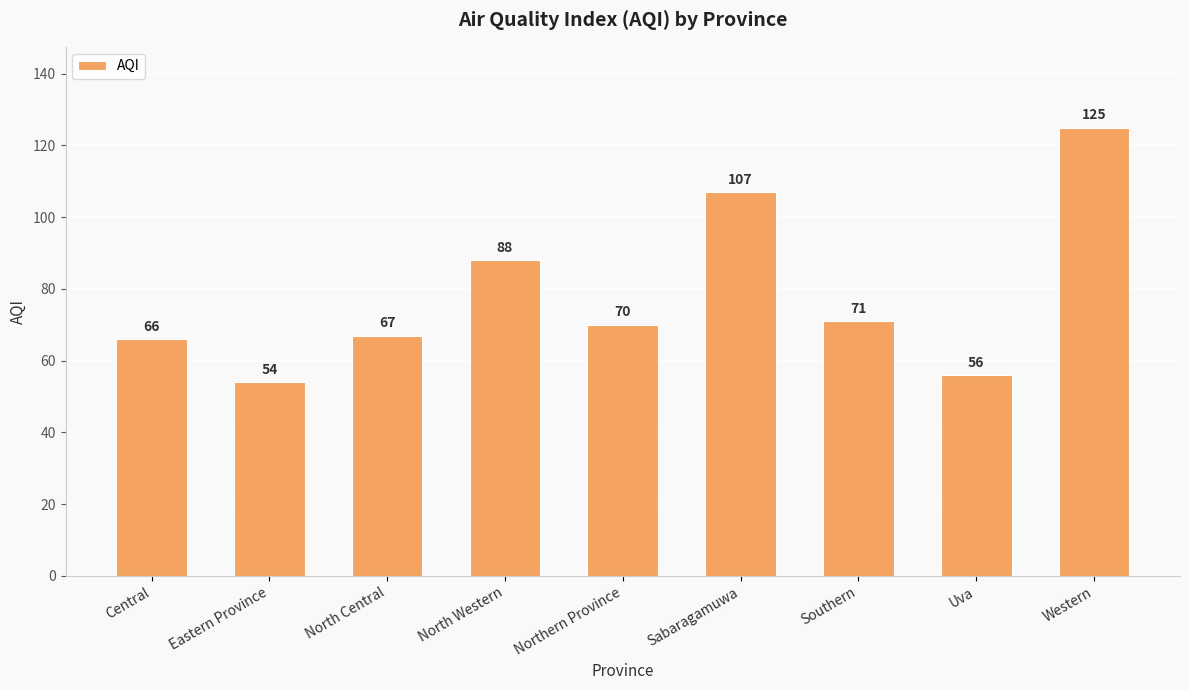

What position from the right is Uva?

2